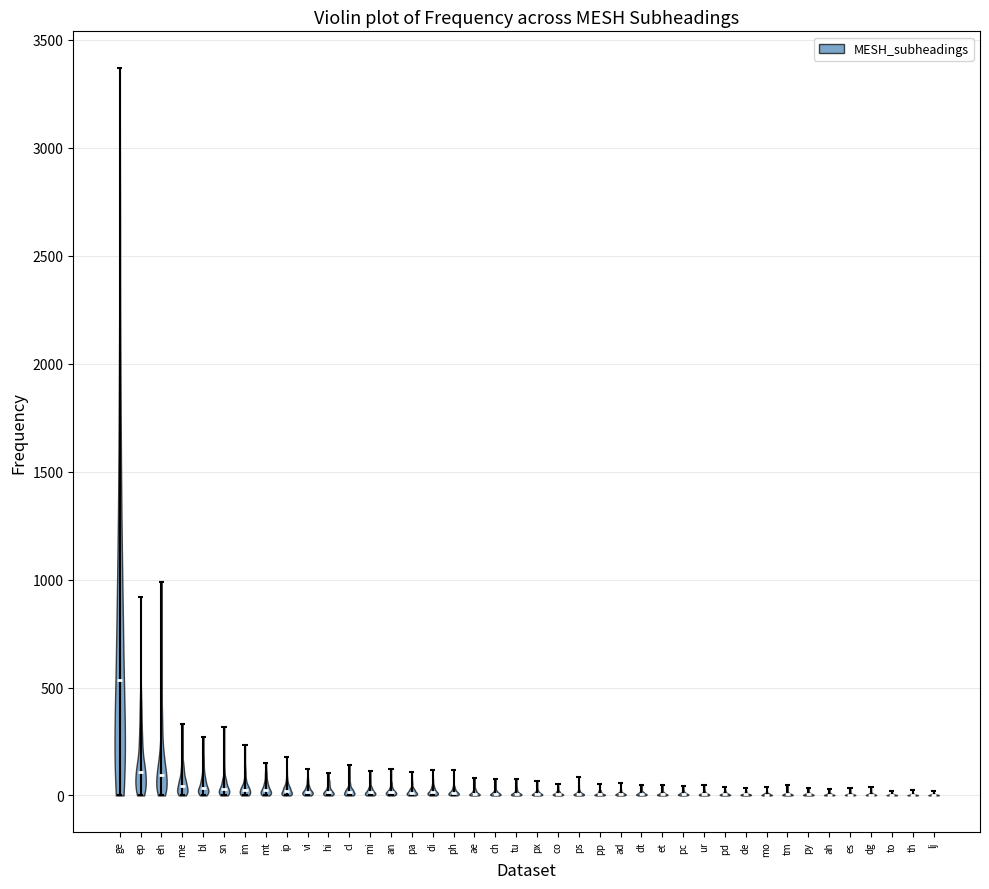

Where does the median line of the violin for et sit on the y-axis? The values are not printed on the chart, so give them approximately, as read against the axis.

0